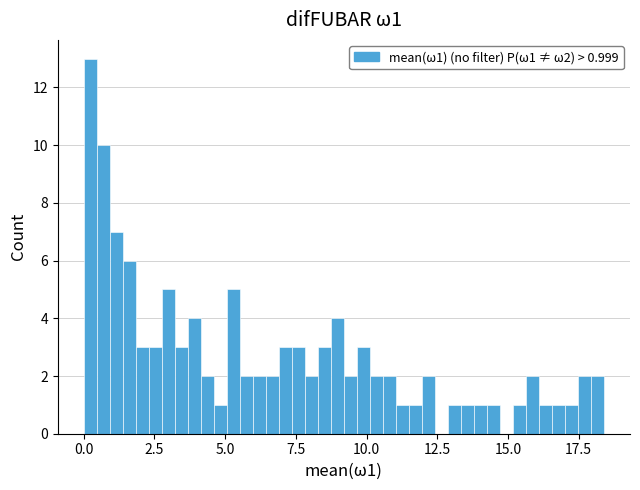

Read against the x-axis, roughly where is the centre of the tallest bar?

0.0